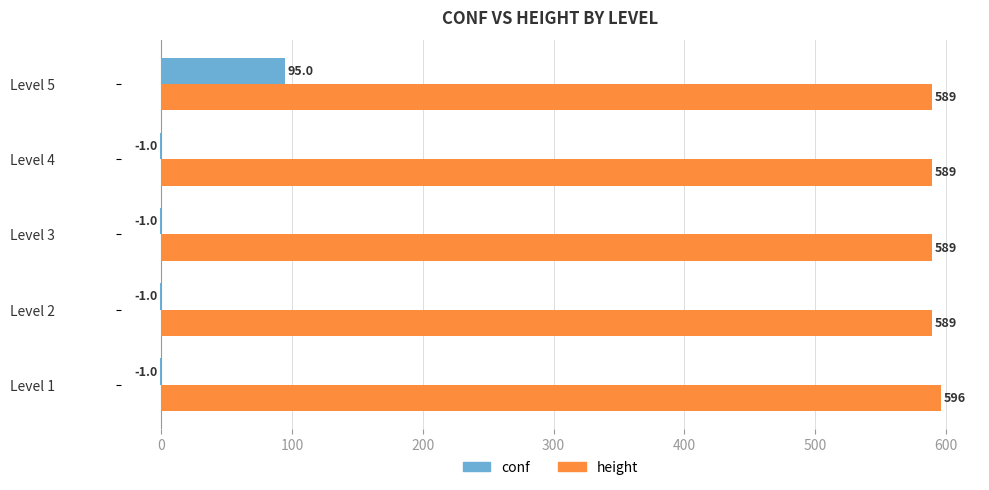

At which category does the chart reach its peak across all series?

Level 1